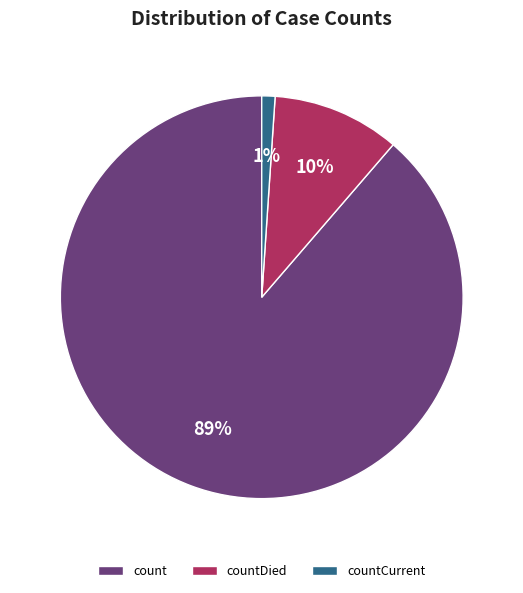

Which slice is the smallest?

countCurrent